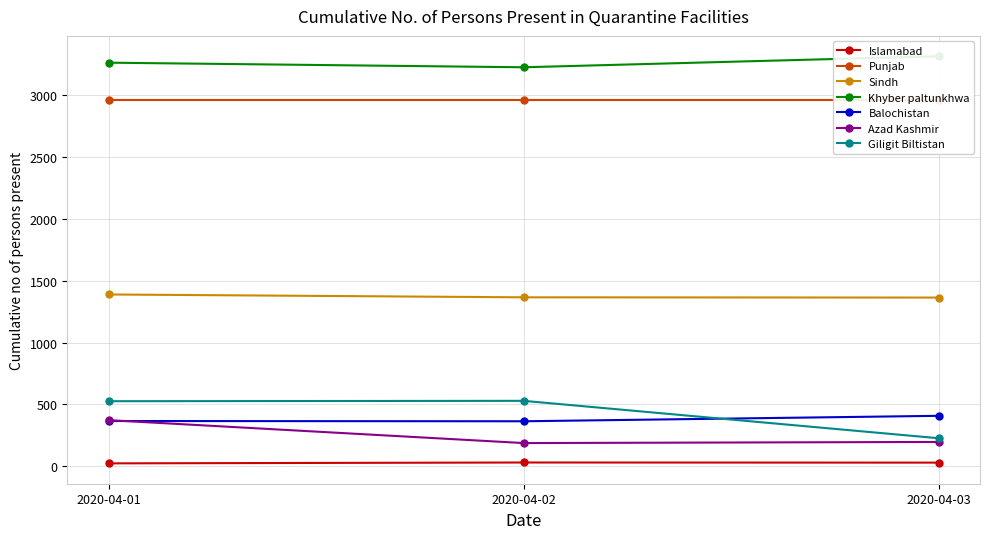

Rank the categories by Giligit Biltistan value from highest to lowest.

2020-04-02, 2020-04-01, 2020-04-03